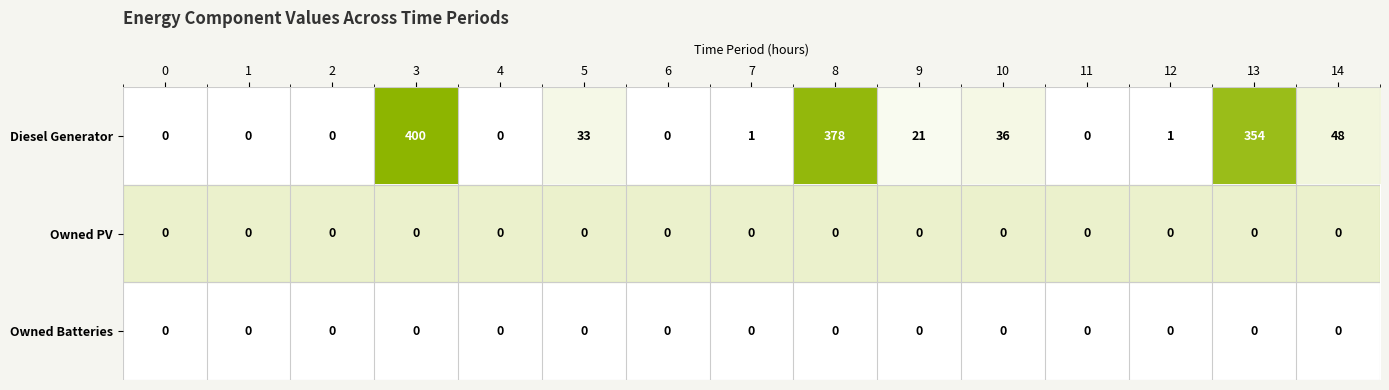

The value of Owned Batteries at 7 is 0. True or false?

True